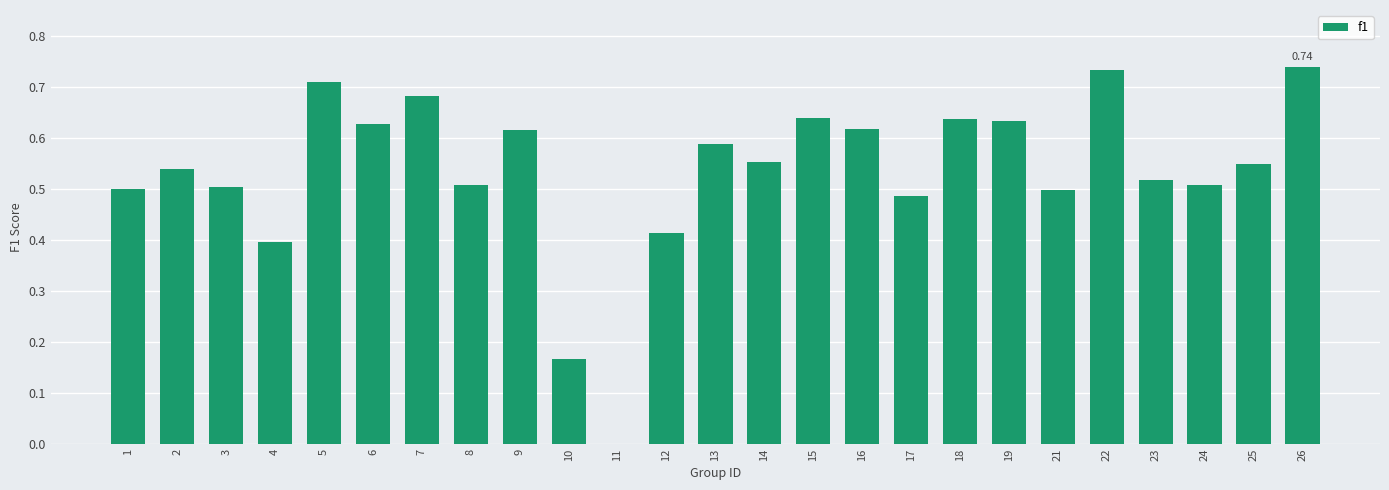

At which label is the value closest to 0?

11